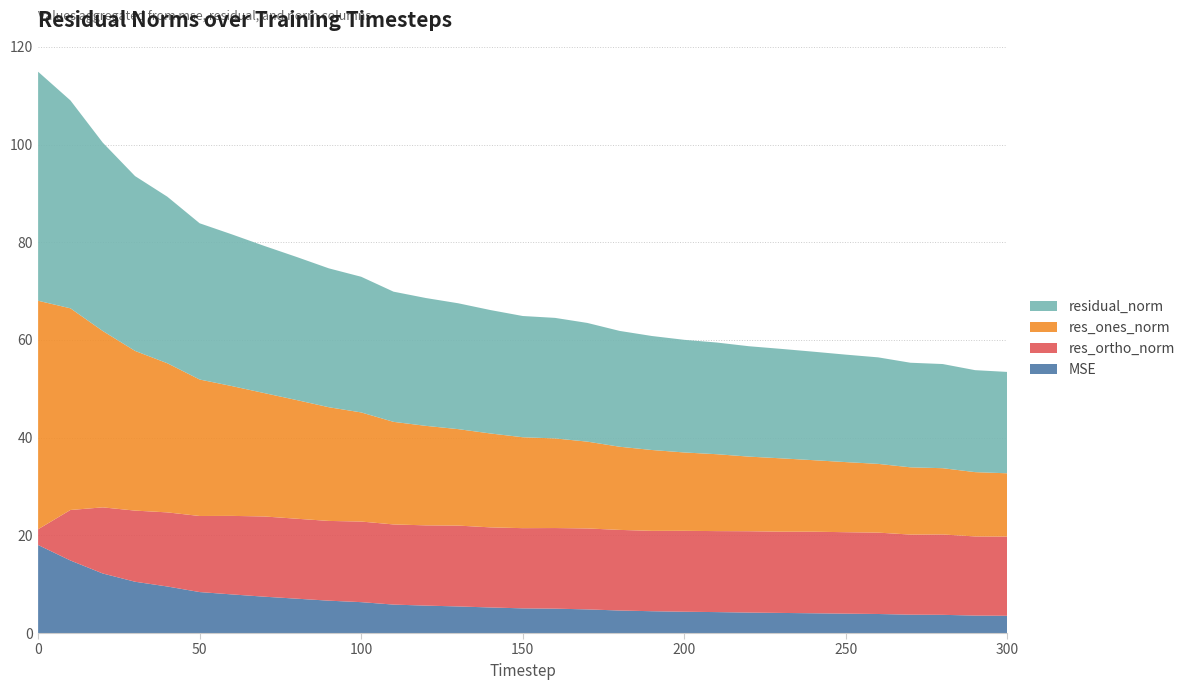

Reading left to right, transcribe all the data shown in this chart.

mse: 18.0	14.9	12.2	10.5	9.5	8.4	7.9	7.4	7.0	6.6	6.3	5.8	5.6	5.4	5.2	5.1	5.0	4.8	4.6	4.5	4.4	4.3	4.2	4.1	4.0	4.0	3.9	3.8	3.7	3.6	3.5
res_ones_norm: 46.8	41.3	36.1	32.7	30.5	27.9	26.6	25.3	24.3	23.3	22.3	21.0	20.4	19.7	19.2	18.6	18.3	17.8	17.0	16.6	16.0	15.7	15.3	15.0	14.6	14.4	14.1	13.8	13.6	13.2	13.0
res_ortho_norm: 3.2	10.3	13.5	14.6	15.2	15.6	16.1	16.4	16.4	16.3	16.5	16.4	16.4	16.6	16.4	16.4	16.5	16.6	16.5	16.5	16.6	16.6	16.7	16.6	16.7	16.7	16.7	16.4	16.5	16.2	16.2
residual_norm: 46.9	42.6	38.6	35.8	34.1	32.0	31.1	30.1	29.3	28.4	27.8	26.7	26.2	25.8	25.3	24.8	24.7	24.3	23.7	23.3	23.1	22.9	22.6	22.4	22.2	22.0	21.8	21.4	21.3	20.9	20.8